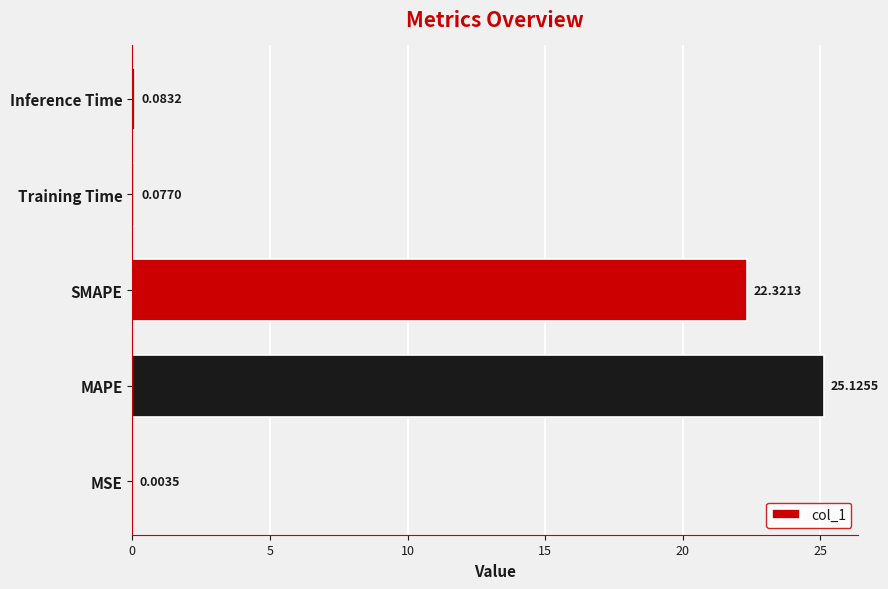

Are the bars horizontal?

Yes